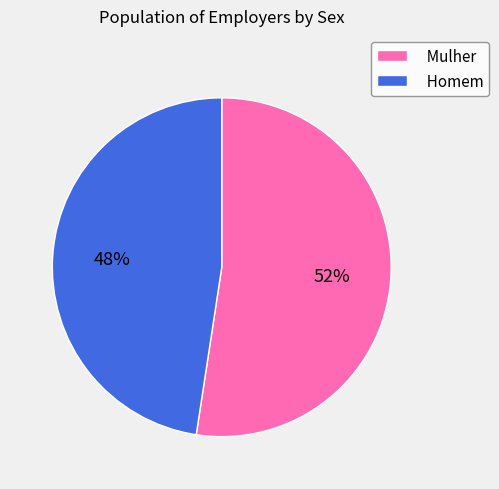

What is the largest slice in the pie chart?

Mulher